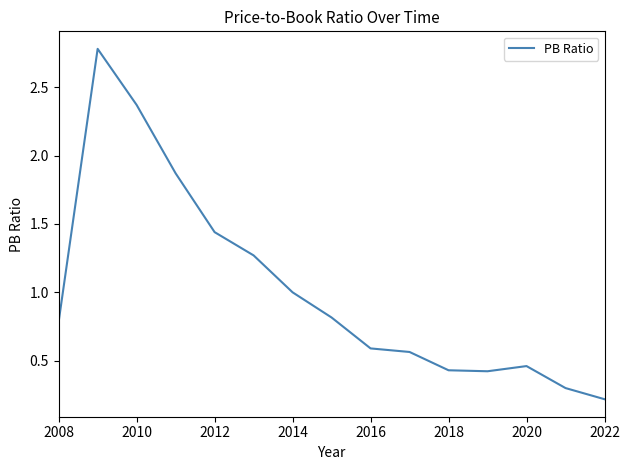

What is the greatest value displayed?

2.8